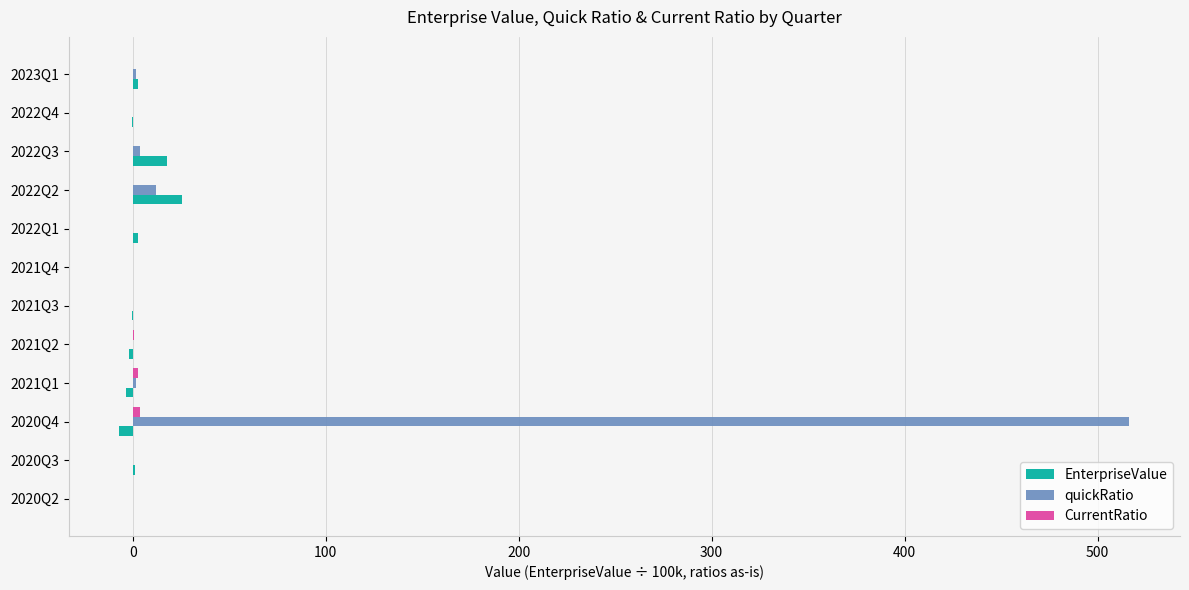

Which series changed the most between 2020Q4 and 2021Q2?

quickRatio